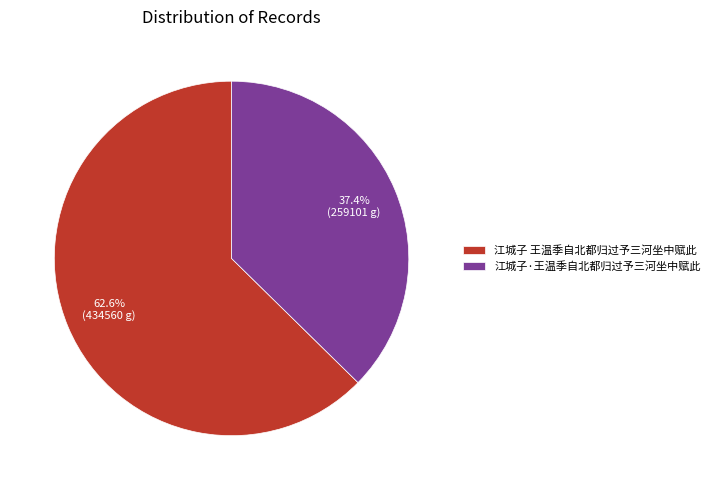

What percentage is the 江城子·王温季自北都归过予三河坐中赋此 slice, to the nearest percent?

37%